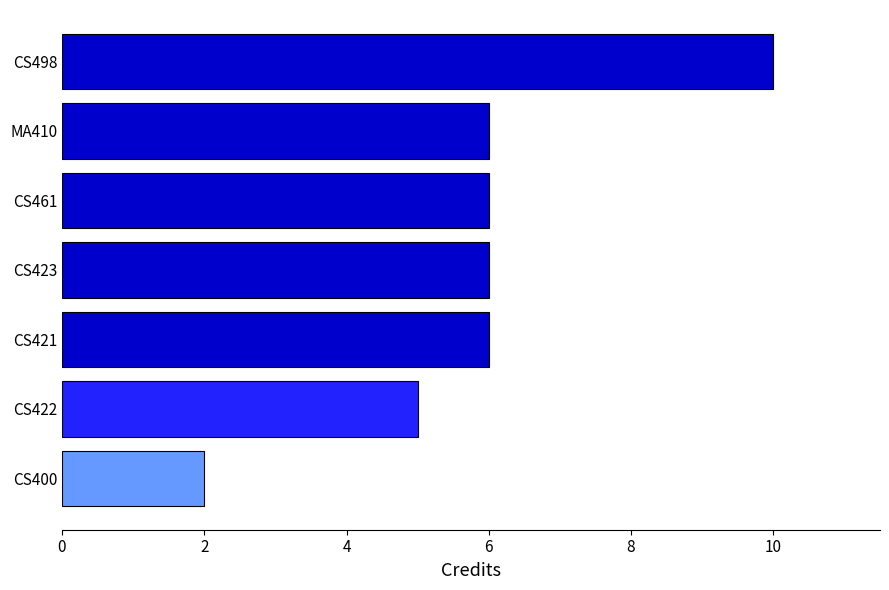

What is the difference between the second highest and minimum values?

4